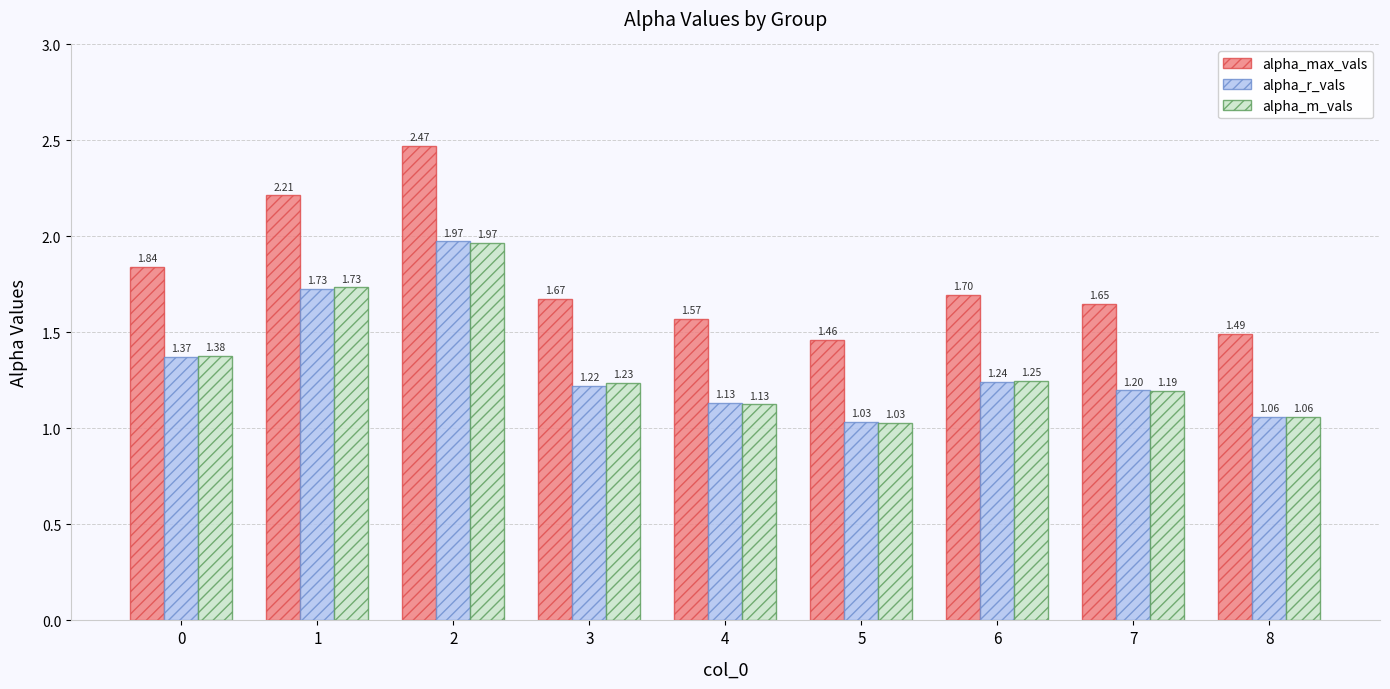

What is the value of the alpha_m_vals bar at the 2nd from the left?

1.7